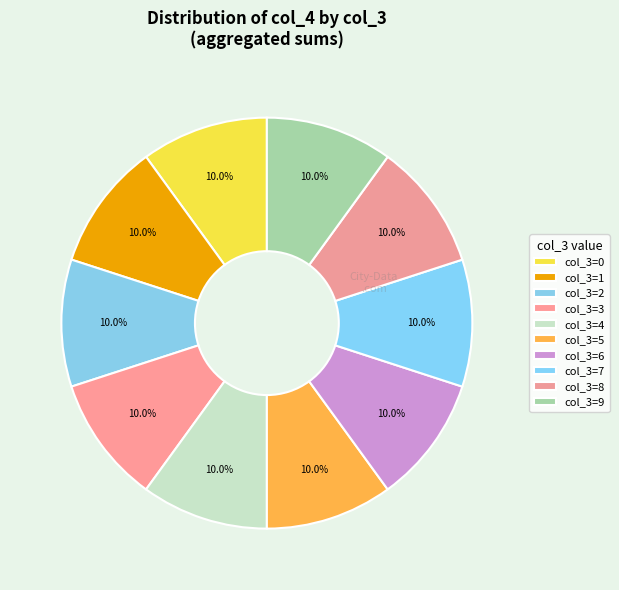

How many slices are in this pie chart?

10